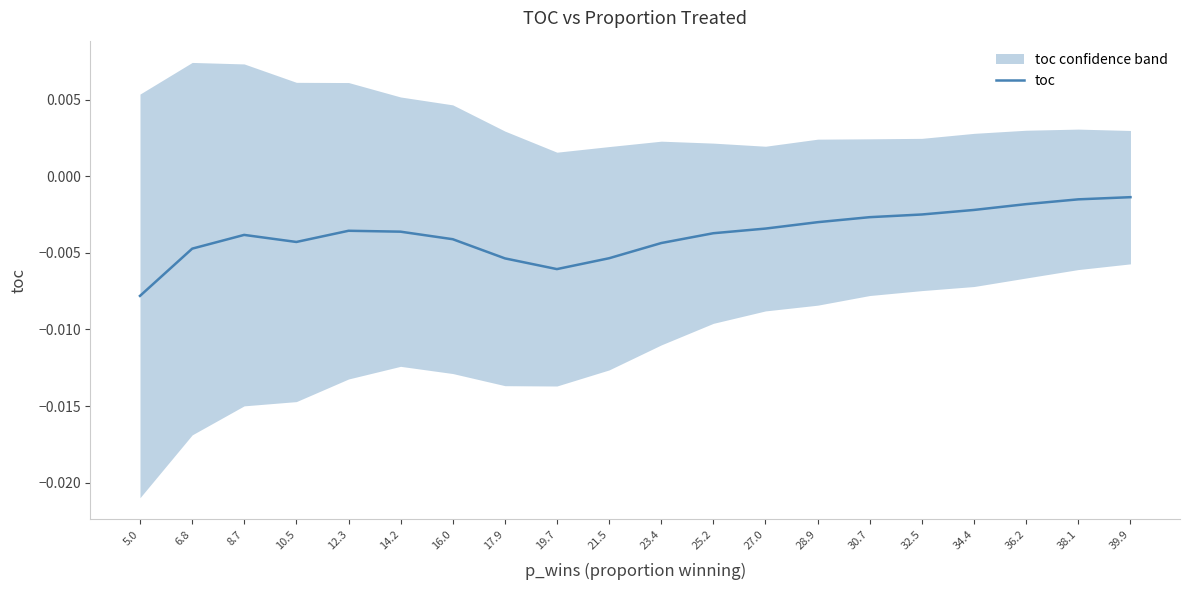

How many lines are shown in the chart?

1